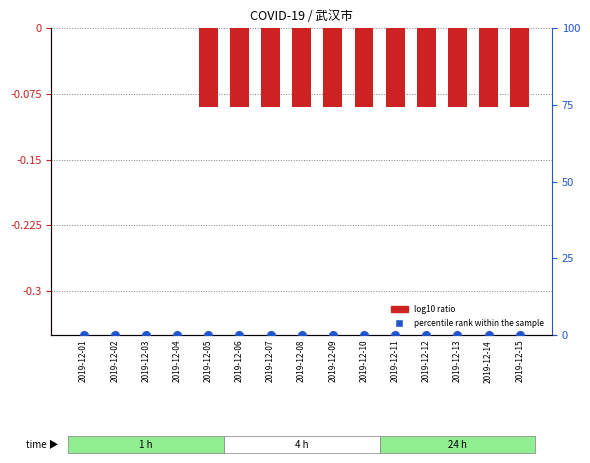

Which series has the largest total across all categories?

percentile rank within the sample